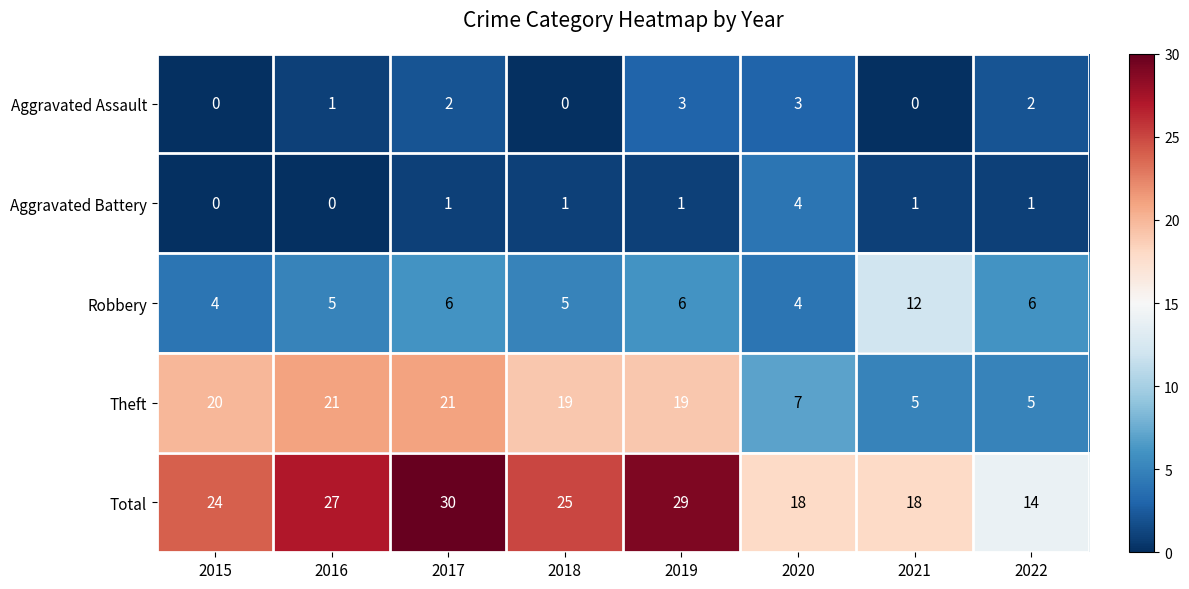

How many categories are shown in the chart?

8